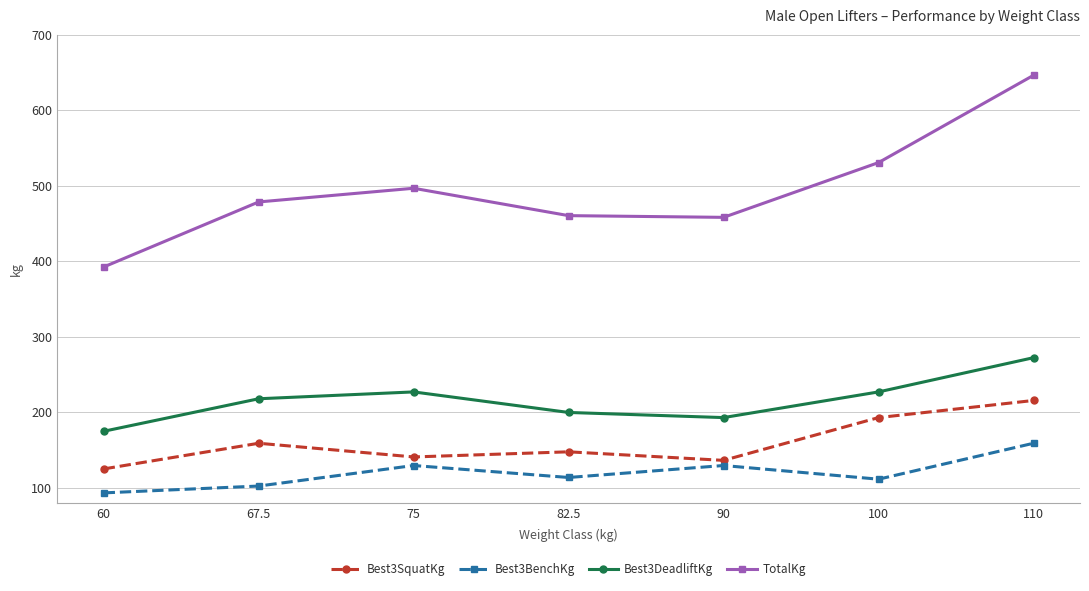

How many interior local peaks does the Best3BenchKg series have?

2